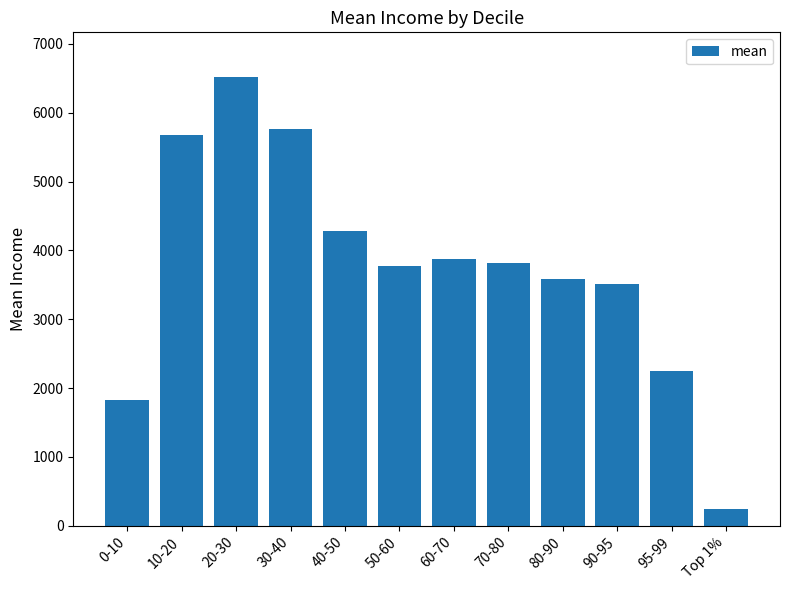

The chart shows a value of 1018 at 80-90. True or false?

False